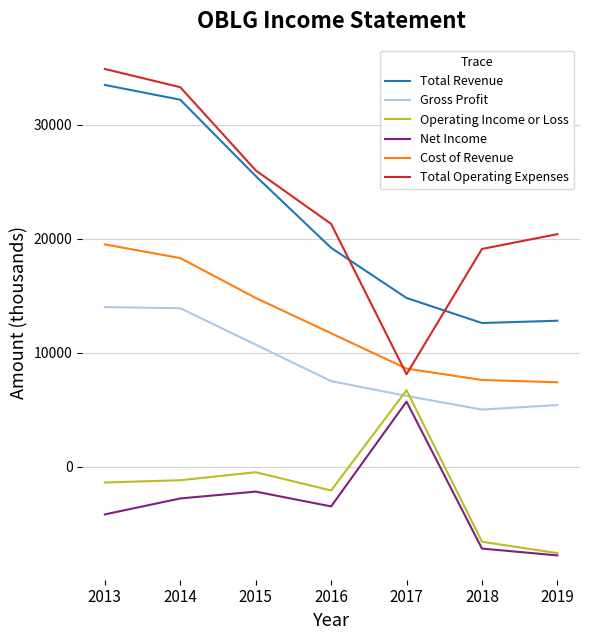

How many intersections are there between Cost of Revenue and Total Operating Expenses?

2